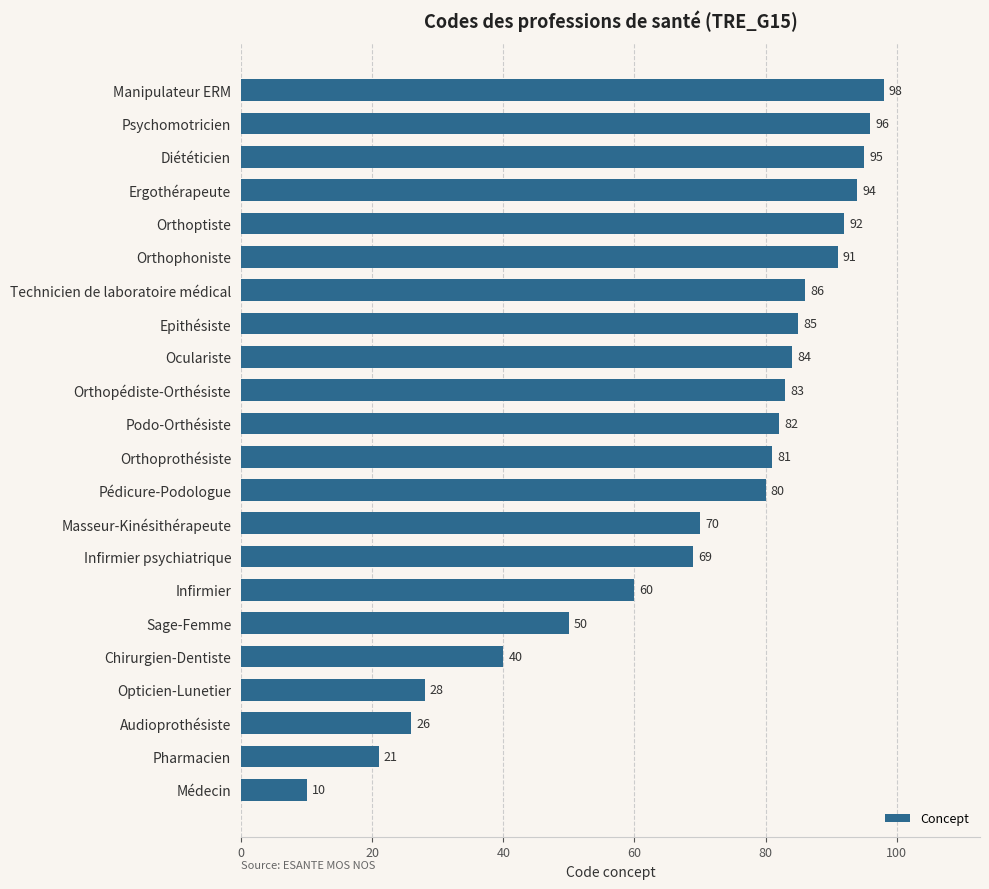

How many values are below 82?

11